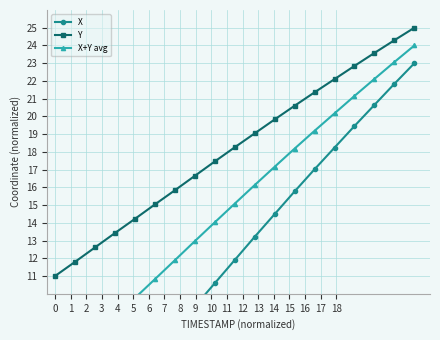

True or false: Y has more than 0 points higher than both neighbors.

False